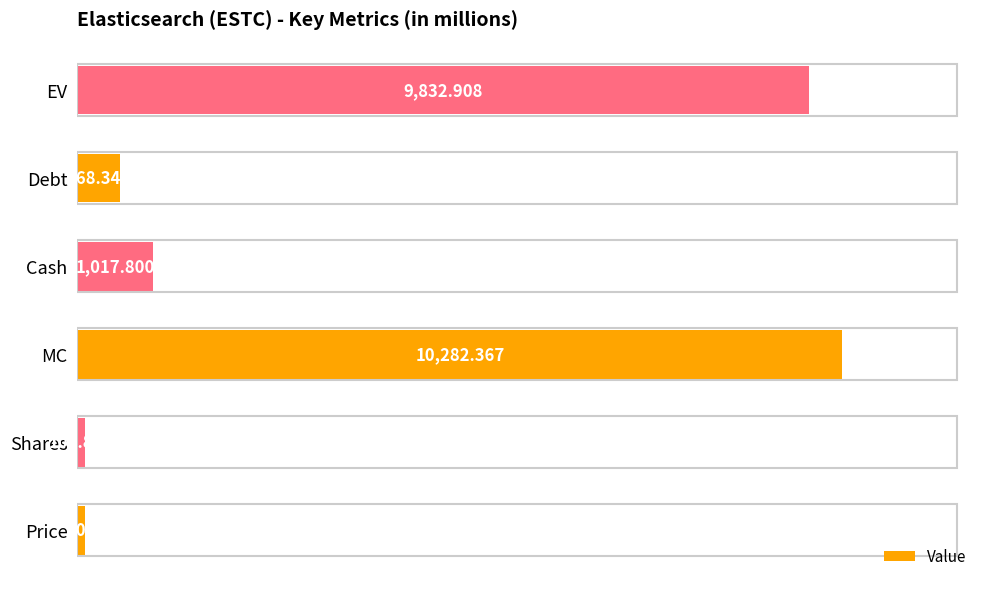

List the labels in order of value, smallest first.

Shares, Price, Debt, Cash, EV, MC